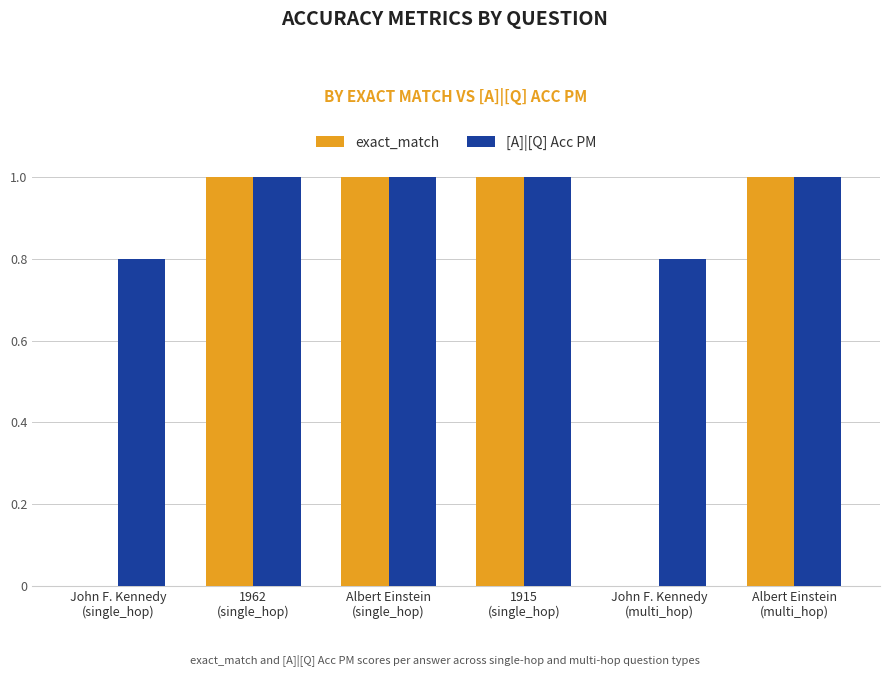

What is the maximum value for exact_match?

1.0